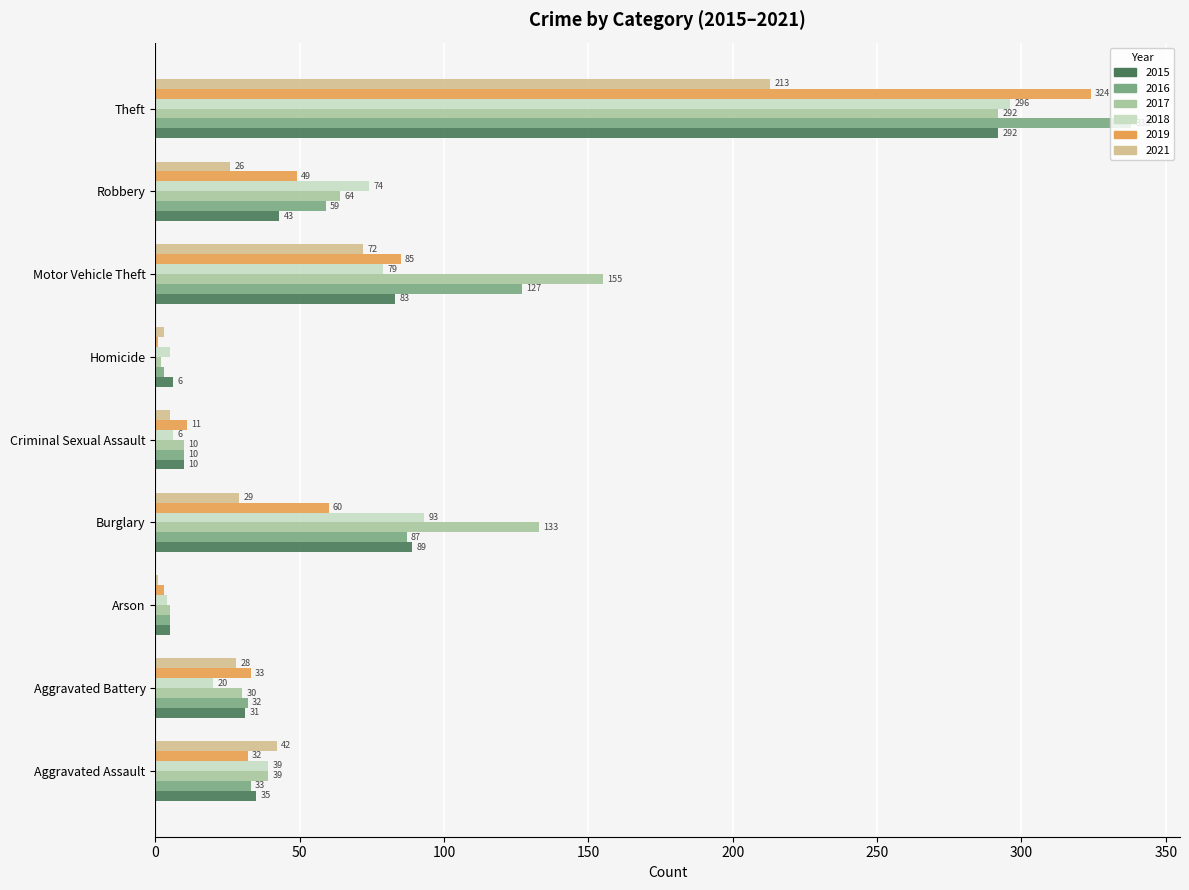

Which series has the largest total across all categories?

2017